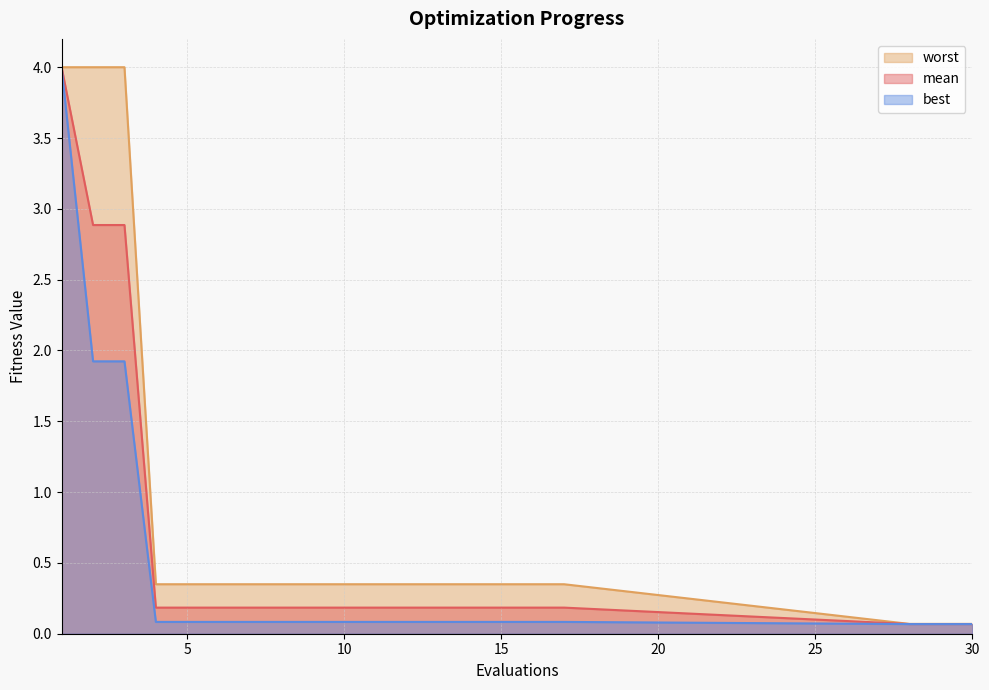

List the series in order of their overall mean, lowest first.

best, mean, worst